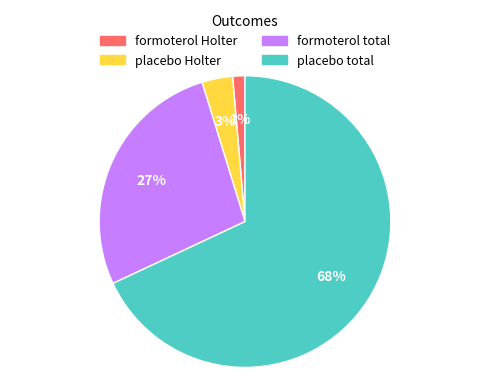

Is it true that formoterol Holter is 16% of the pie?

False